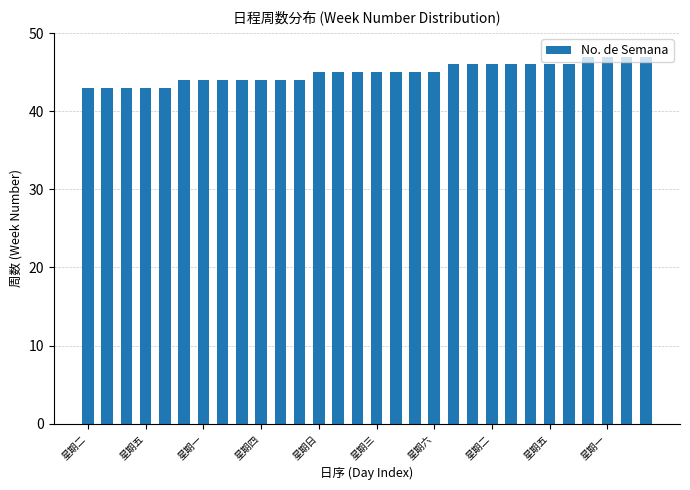

What is the maximum value shown in the chart?

47